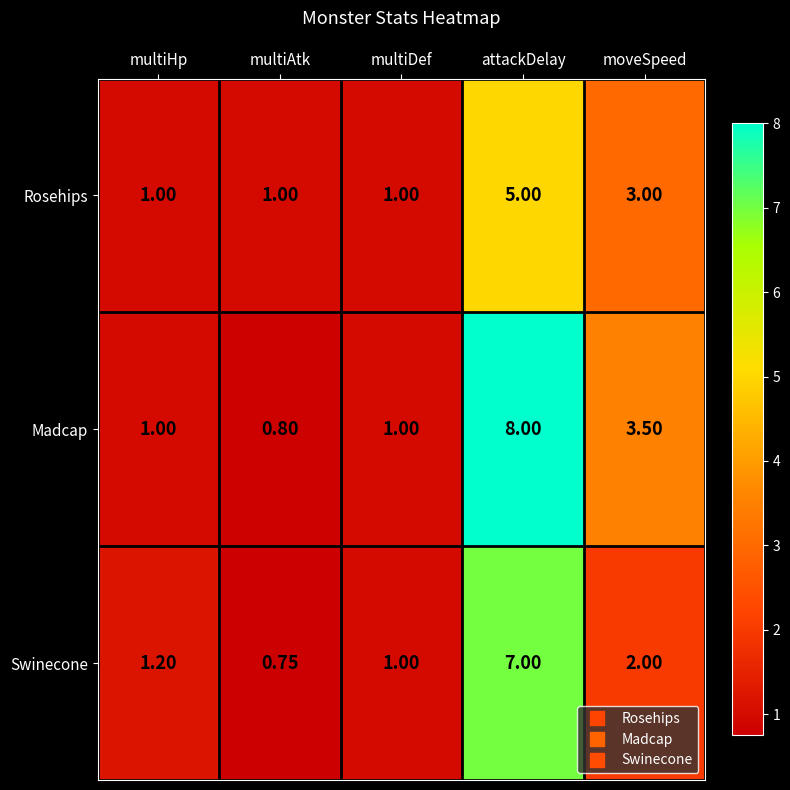

Which category has the lowest value in the Madcap series?

multiAtk